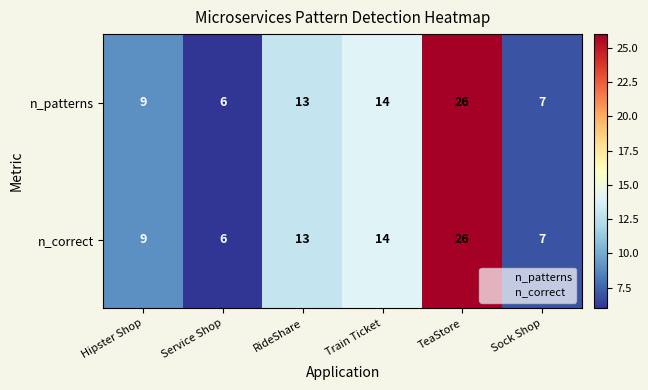

What is the sum of all n_correct values?

75